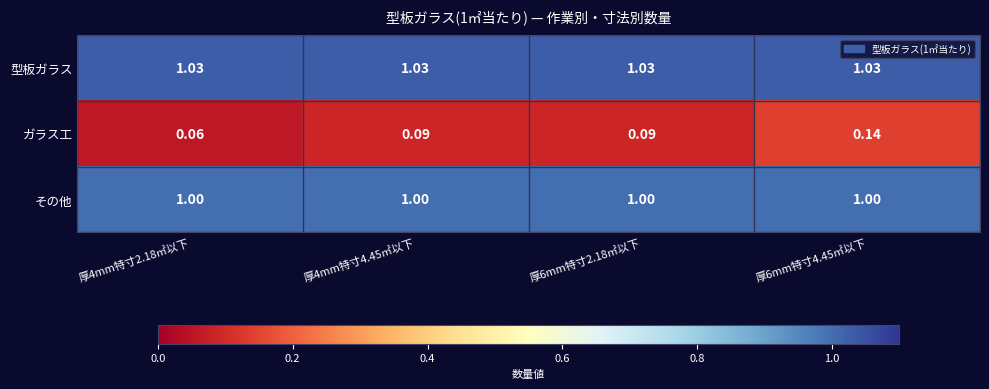

Which series has the widest spread of values?

ガラス工